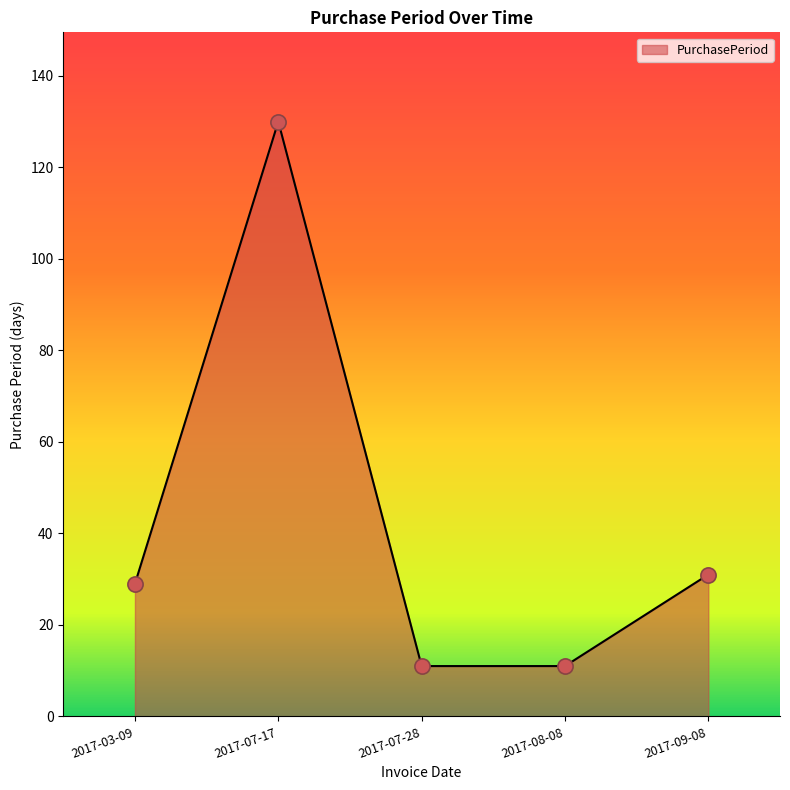

What is the ratio of the value at 2017-07-17 to the value at 2017-03-09?

4.5